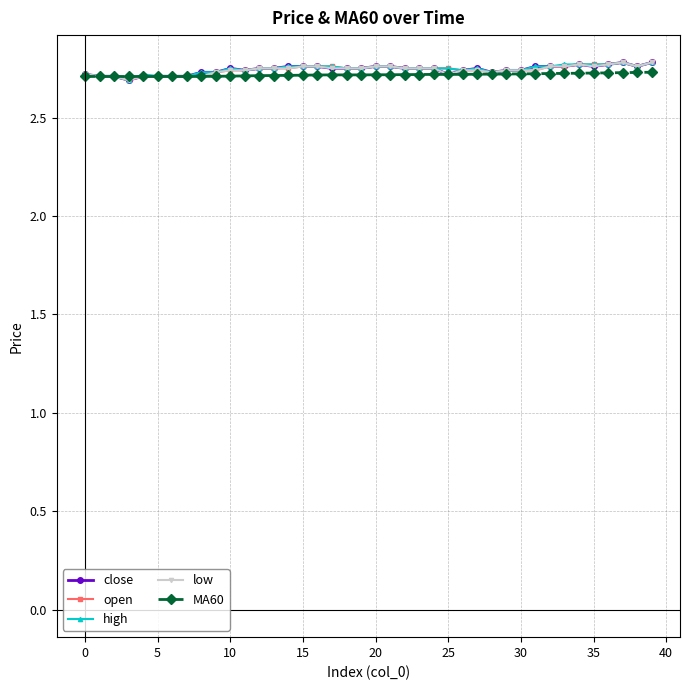

What are all the series names shown in the legend?

close, open, high, low, MA60